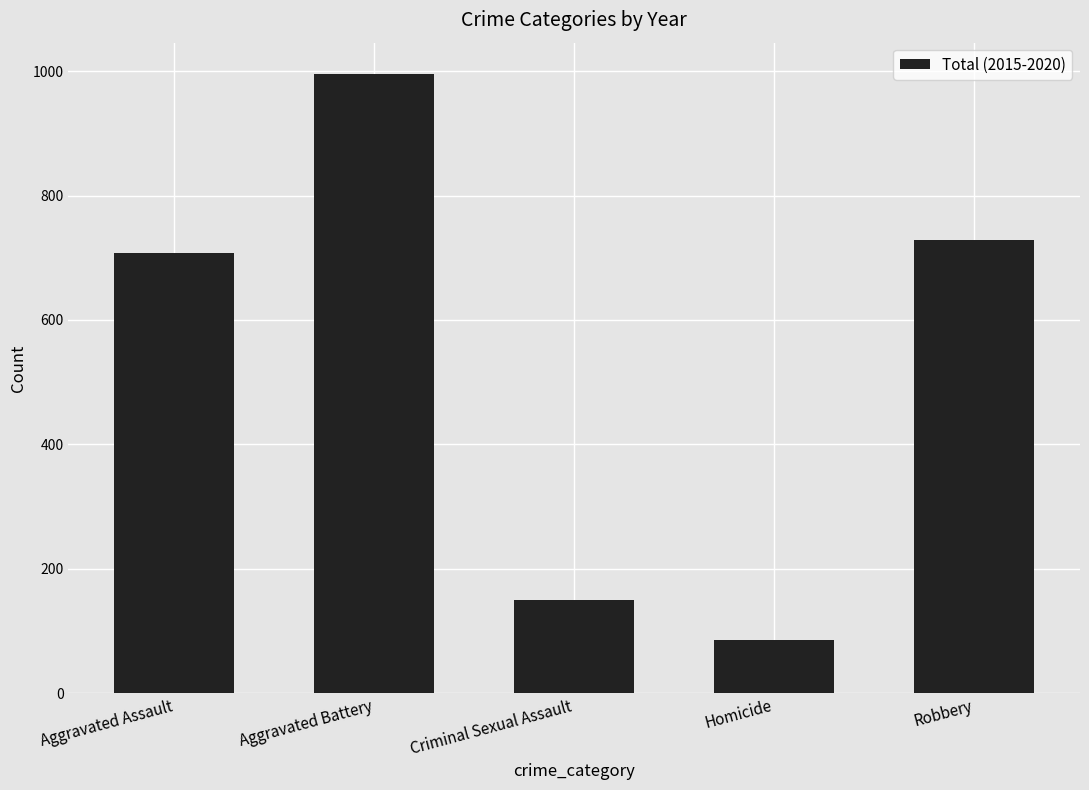

Are the bars grouped side by side (vs. stacked)?

No